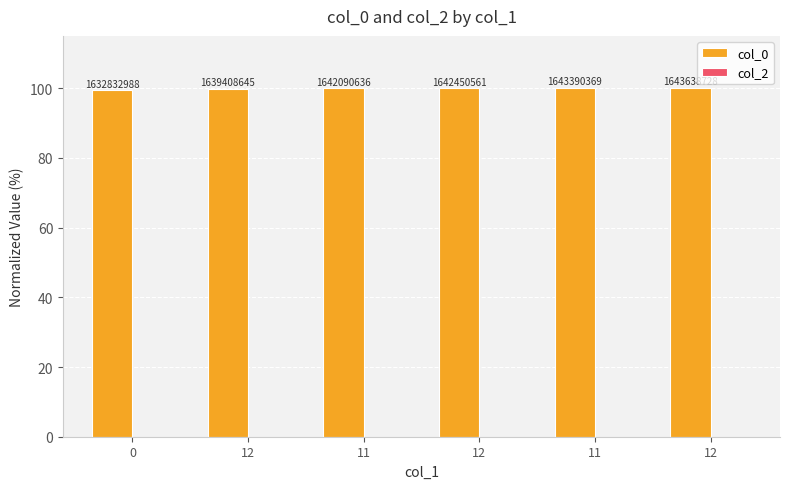

Reading right to left, list all the values displayed in this chart.

col_0: 12=100.0	11=100.0	12=99.9	11=99.9	12=99.7	0=99.3
col_2: 12=0.0	11=0.0	12=0.0	11=0.0	12=0.0	0=0.0